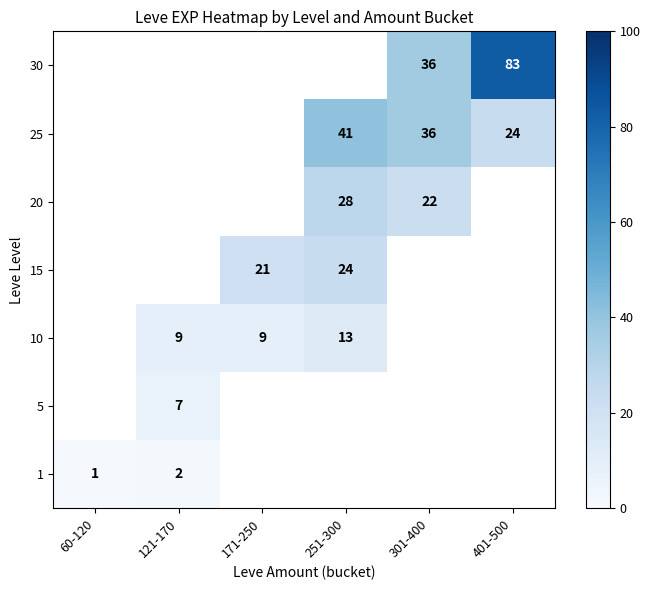

The 1 series shows 1 at 60-120. True or false?

True